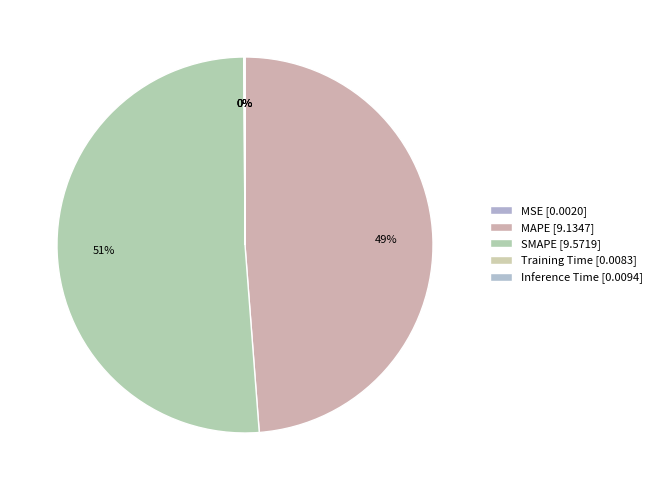

True or false: Inference Time accounts for 0% of the total.

True